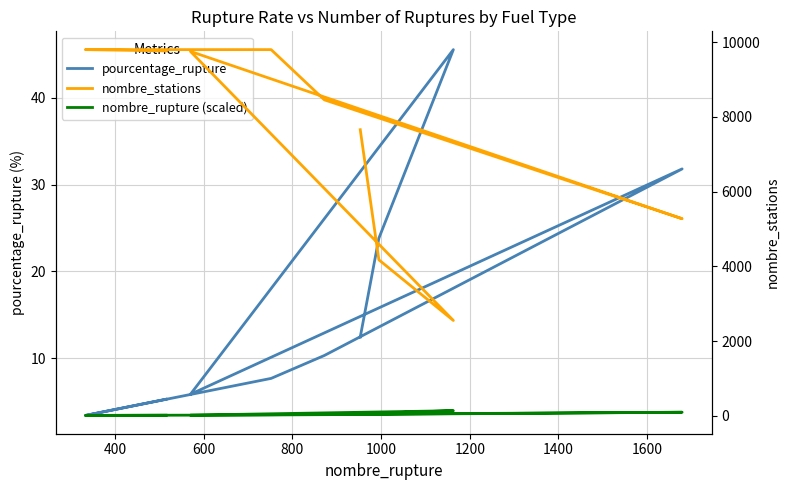

What is the value of the nombre_rupture (scaled) point at the 3rd from the left?

136.7